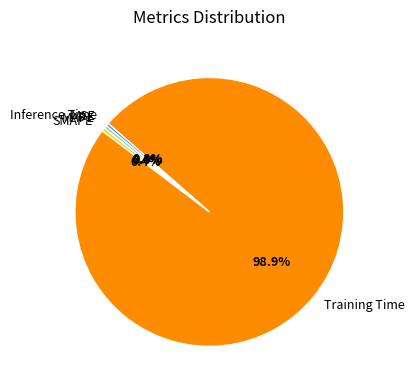

Does Inference Time represent more than half of the total?

No